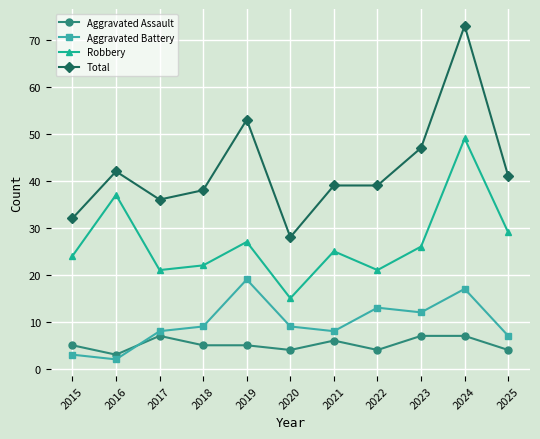

Reading left to right, transcribe all the data shown in this chart.

Aggravated Assault: 2015=5	2016=3	2017=7	2018=5	2019=5	2020=4	2021=6	2022=4	2023=7	2024=7	2025=4
Aggravated Battery: 2015=3	2016=2	2017=8	2018=9	2019=19	2020=9	2021=8	2022=13	2023=12	2024=17	2025=7
Robbery: 2015=24	2016=37	2017=21	2018=22	2019=27	2020=15	2021=25	2022=21	2023=26	2024=49	2025=29
Total: 2015=32	2016=42	2017=36	2018=38	2019=53	2020=28	2021=39	2022=39	2023=47	2024=73	2025=41